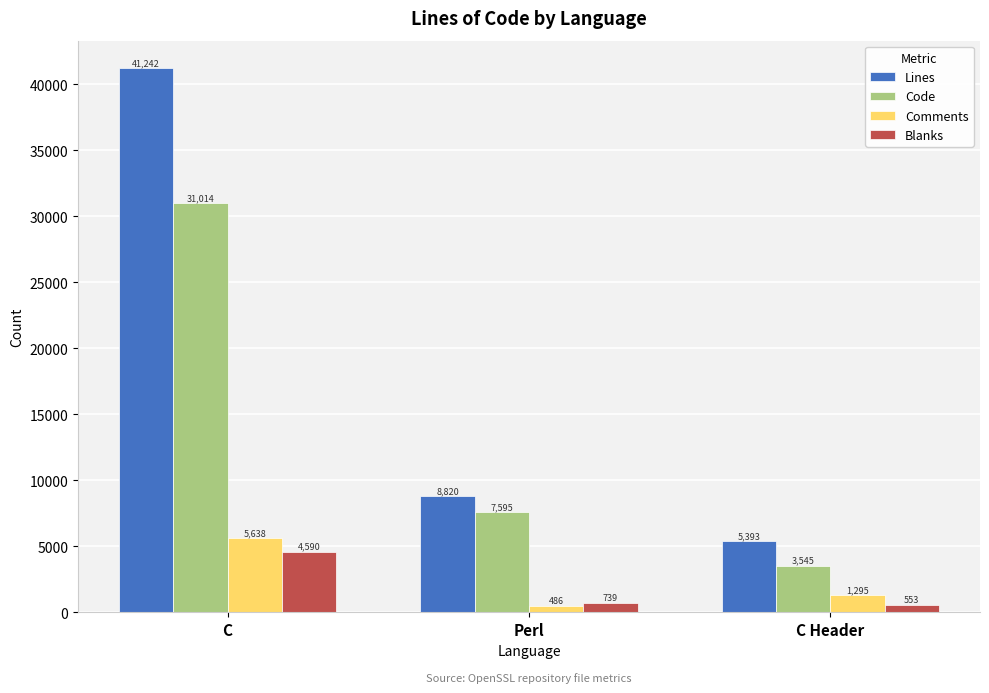

What is the sum of all Blanks values?

5882